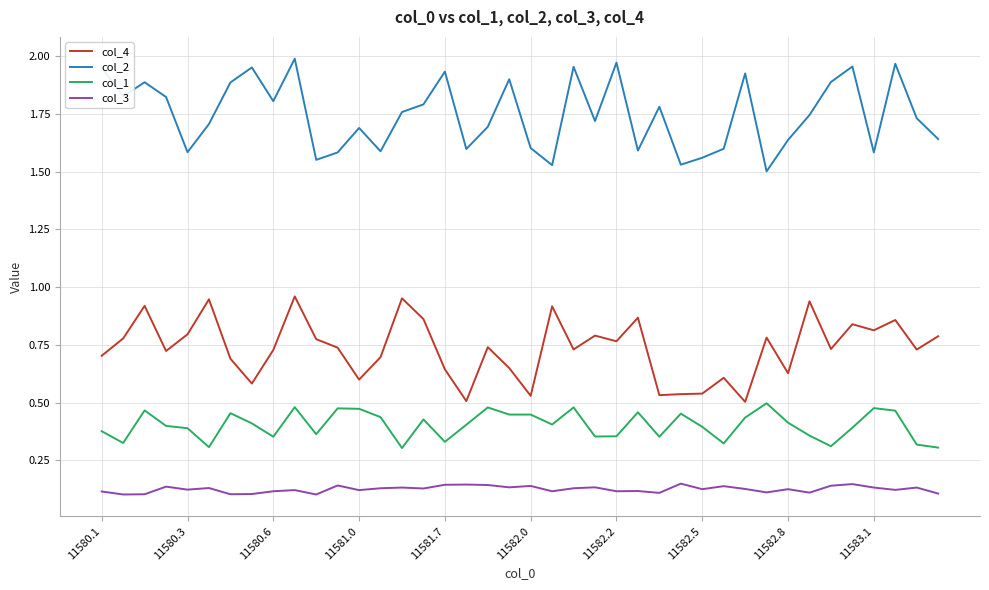

List the series in order of their peak value, highest first.

col_2, col_4, col_1, col_3